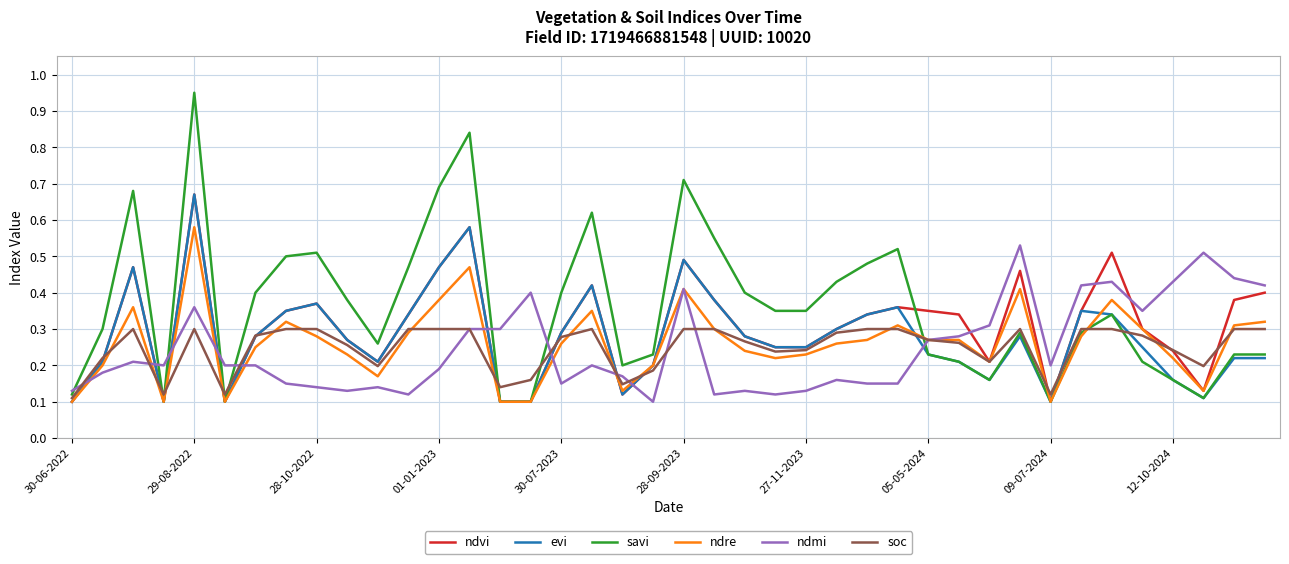

Is this an area chart (filled region under the line)?

No